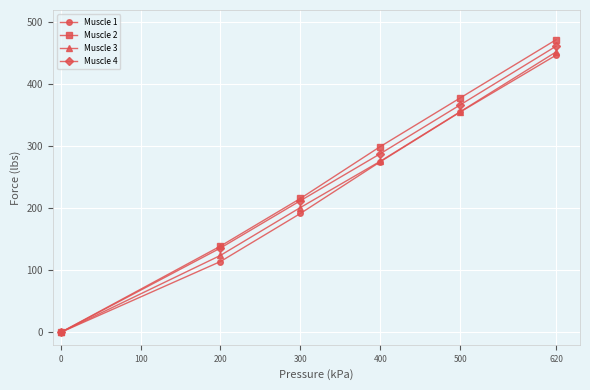

The Muscle 3 series shows 124.2 at 200. True or false?

True